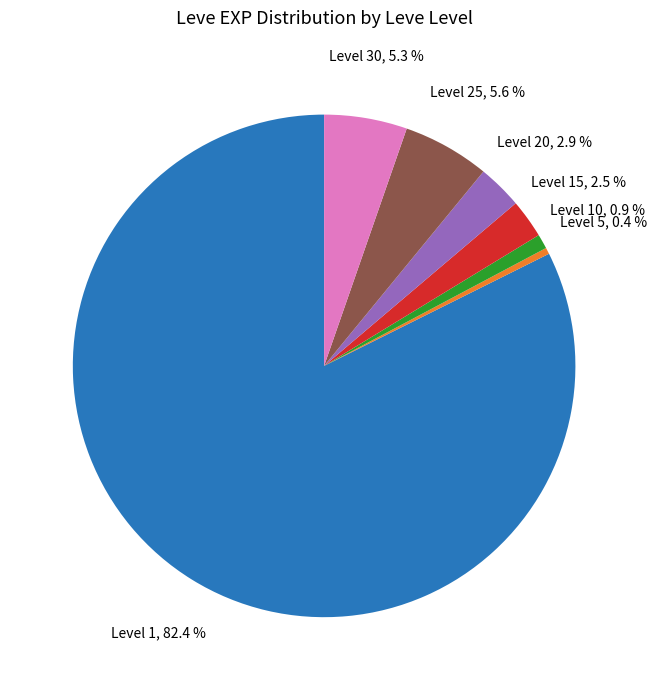

Does any single category account for the majority?

Yes